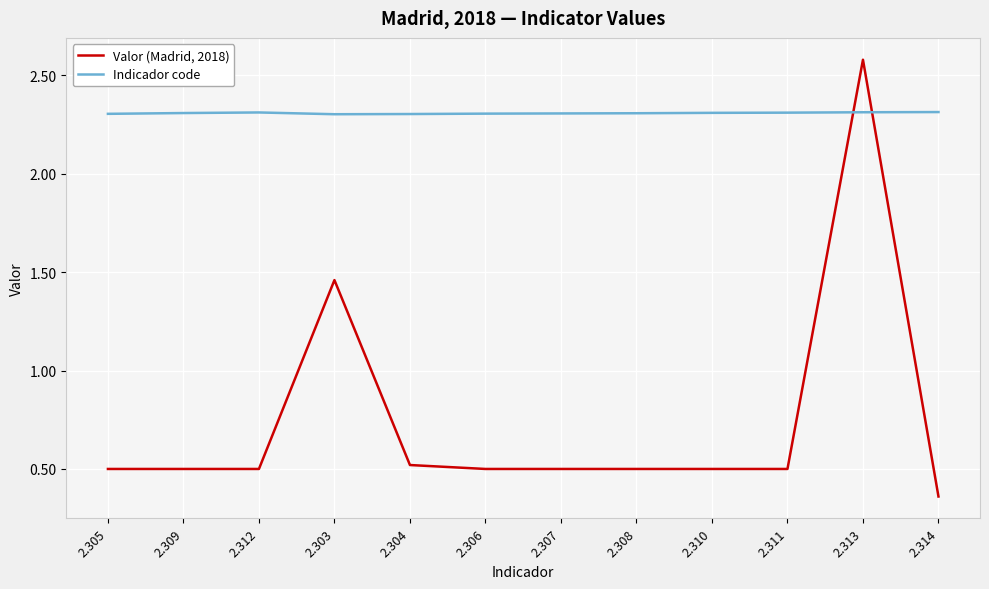

Is the value of Indicador code at 2.303 greater than the value of Valor (Madrid, 2018) at 2.307?

Yes